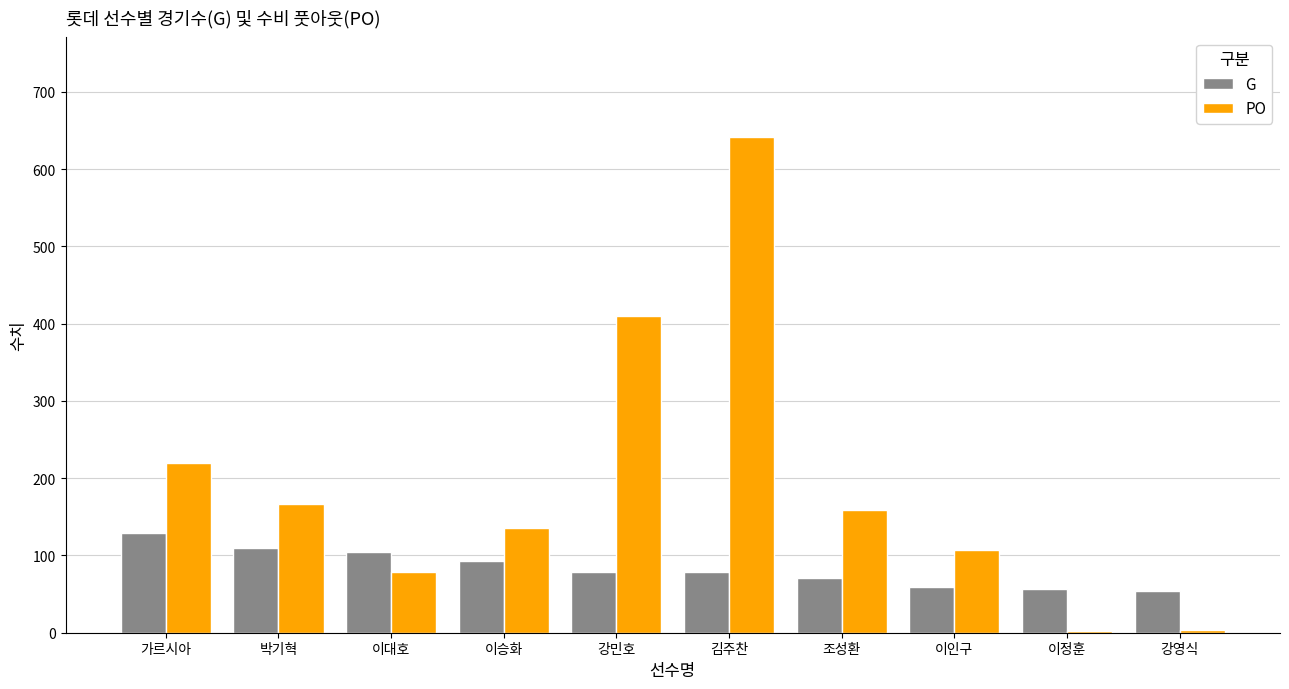

Does the chart contain stacked bars?

No